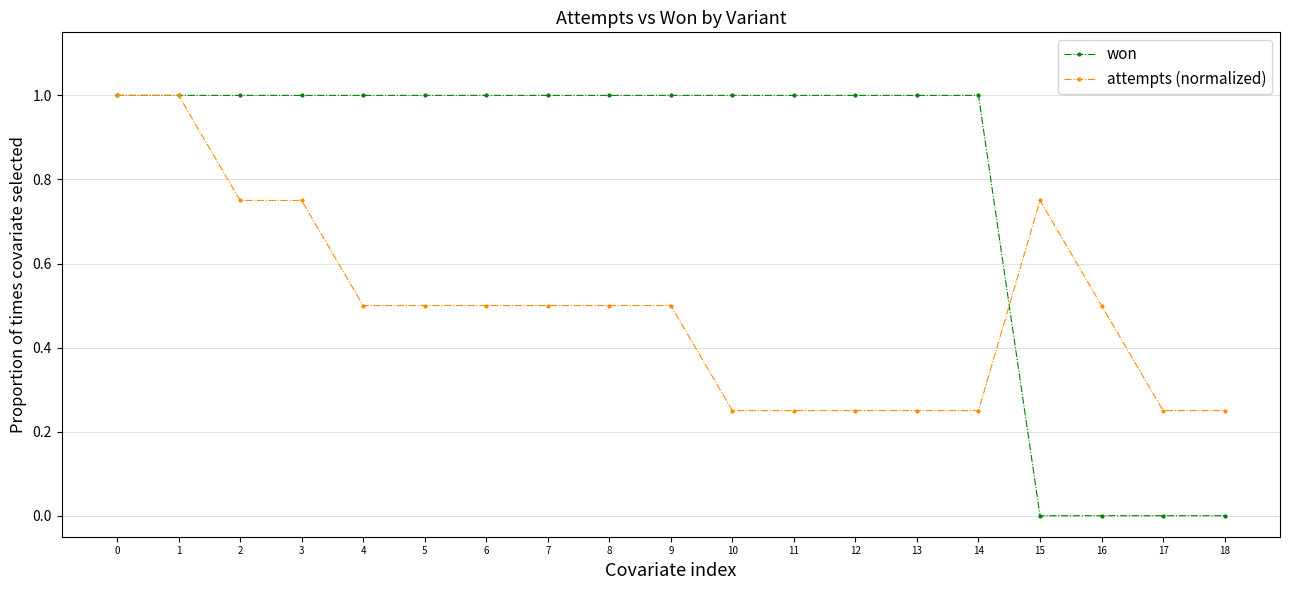

Which series has the largest total across all categories?

won